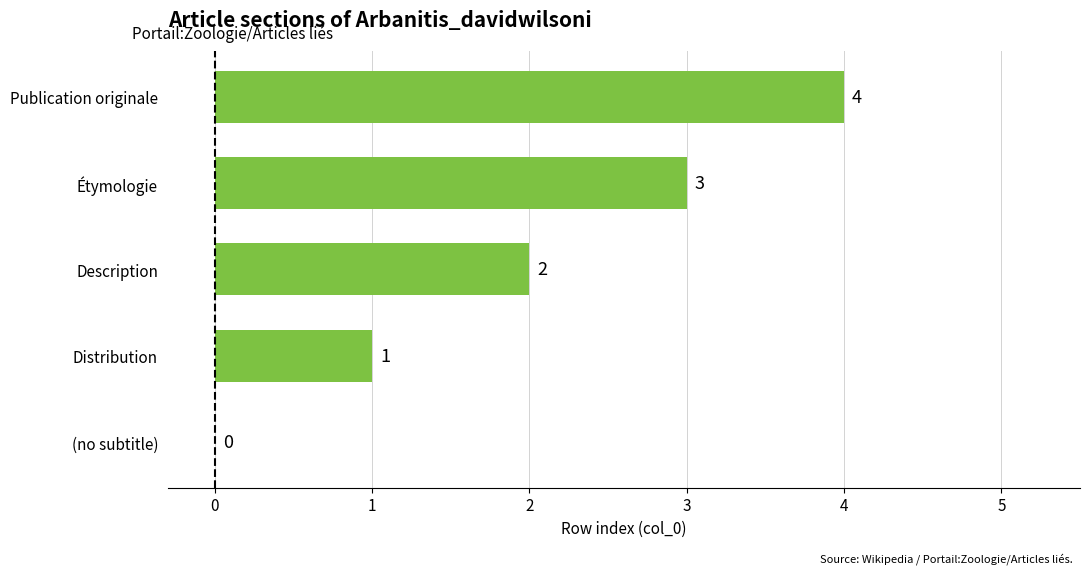

How many data points does each series have?

5